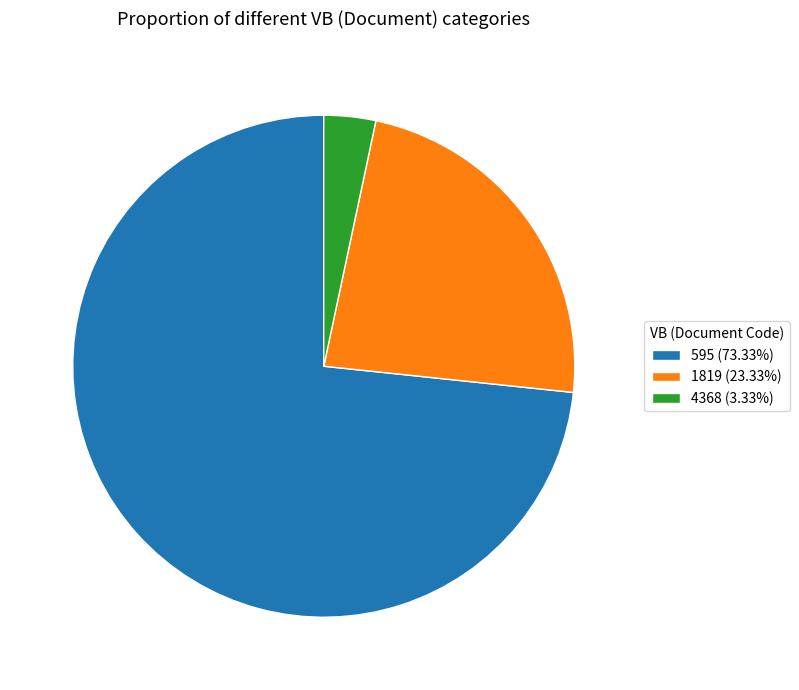

Does 595 (73.33%) represent more than half of the total?

Yes